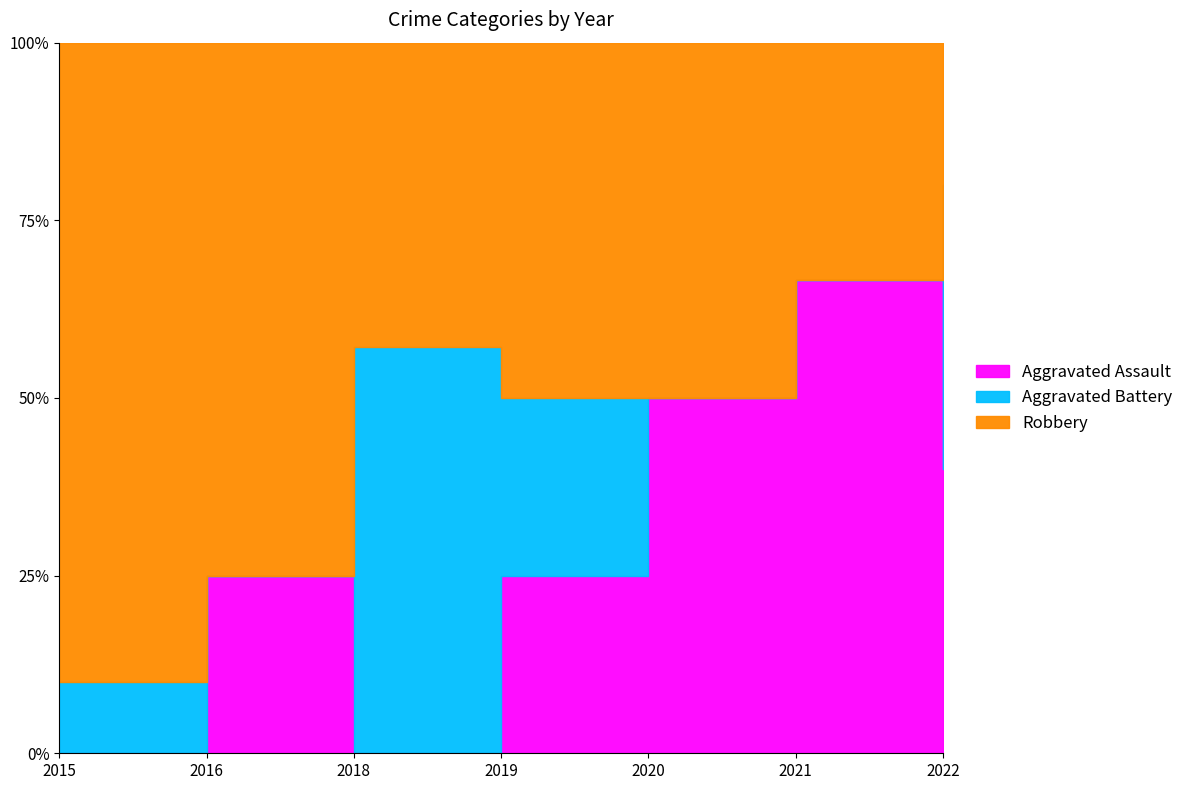

Is the value of Aggravated Assault at 2016 greater than the value of Robbery at 7?

No